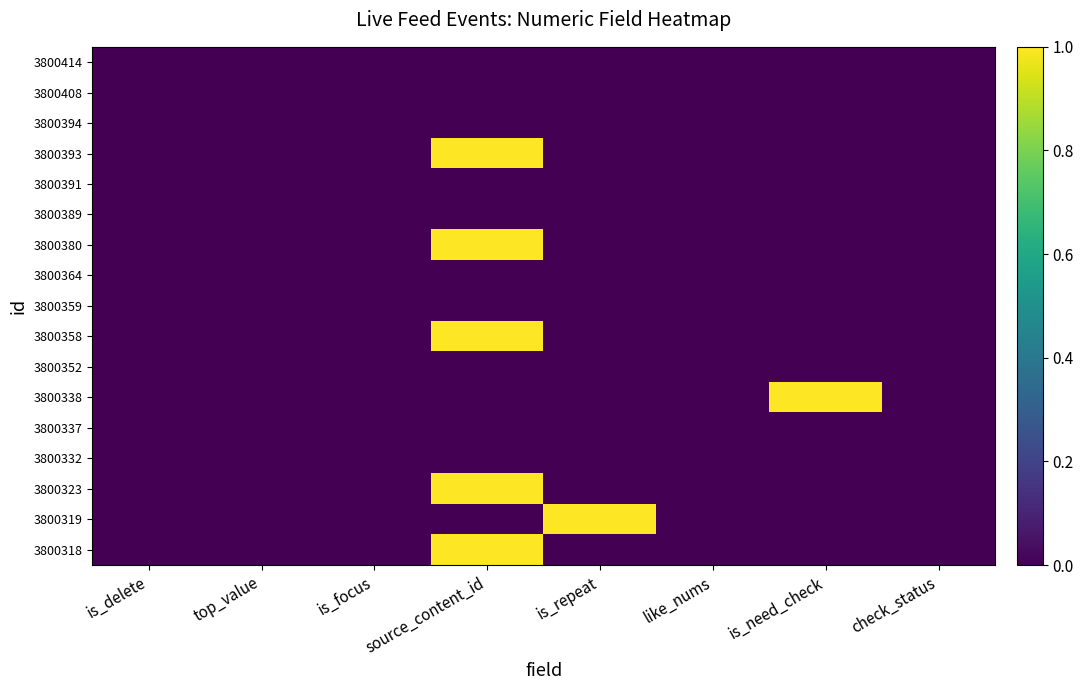

At which category is the sum across all series the highest?

source_content_id